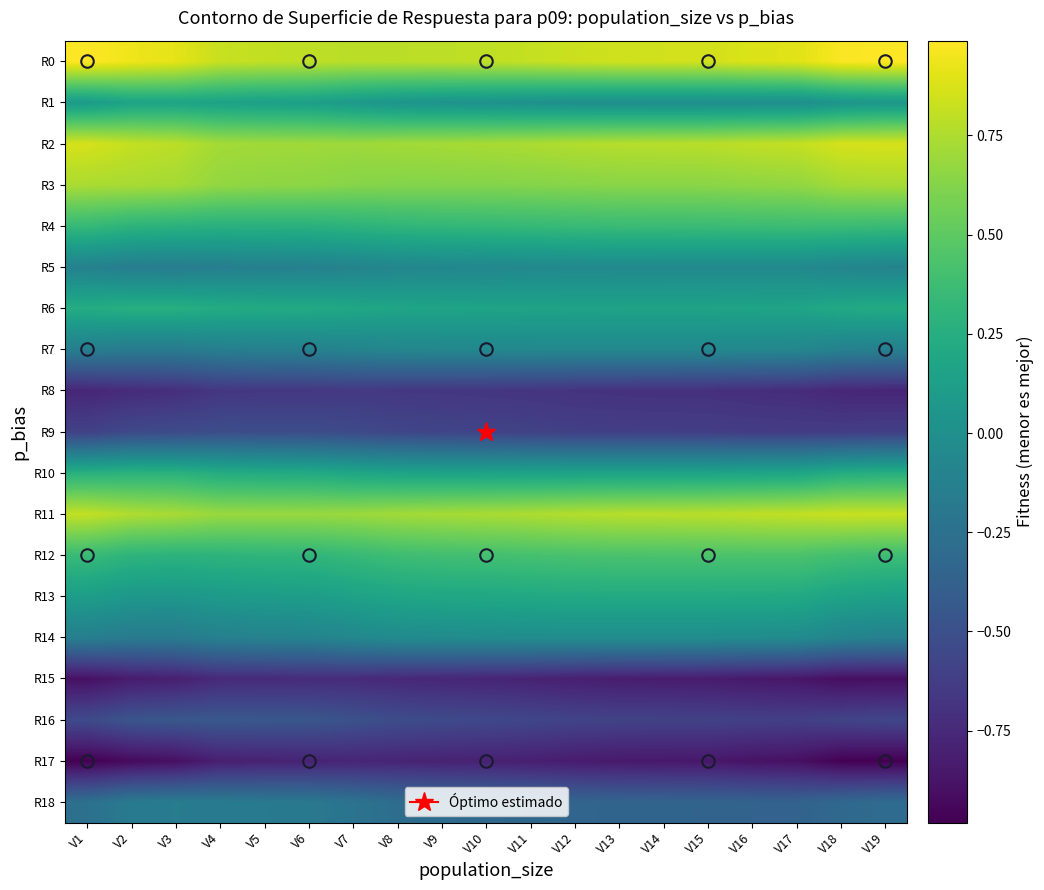

At V8, list the series in order from largest to smallest.

R0, R11, R2, R3, R12, R4, R13, R6, R10, R1, R14, R7, R5, R18, R16, R9, R8, R15, R17